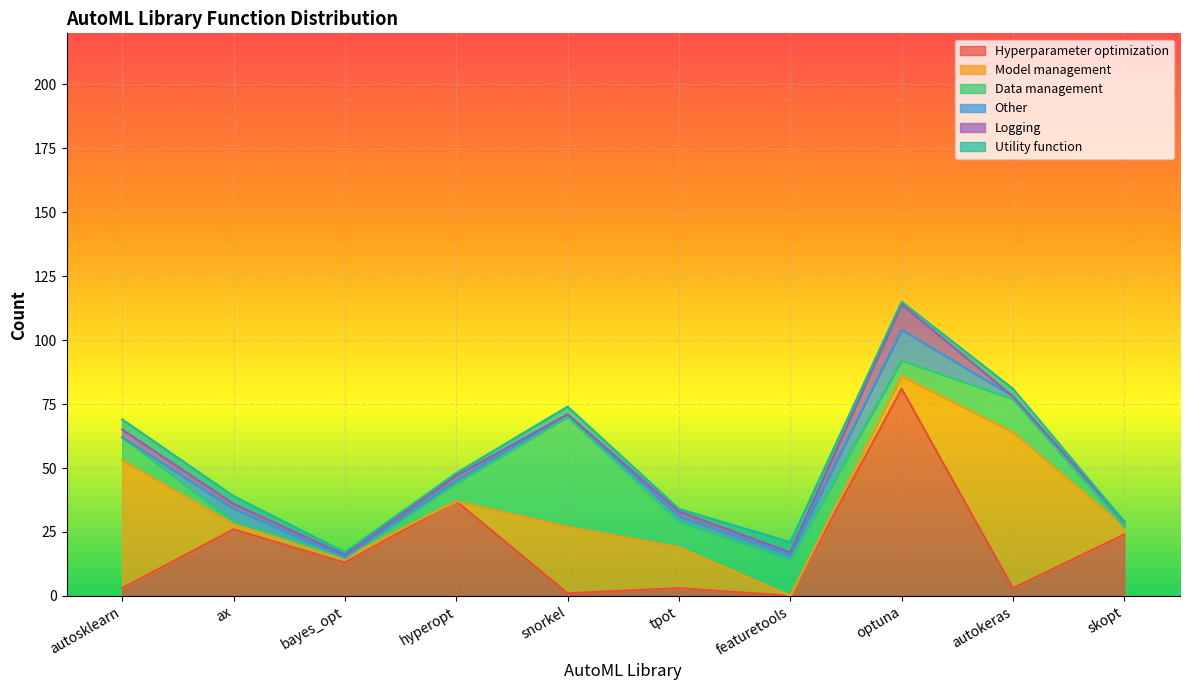

What is the sum of all Data management values?

103